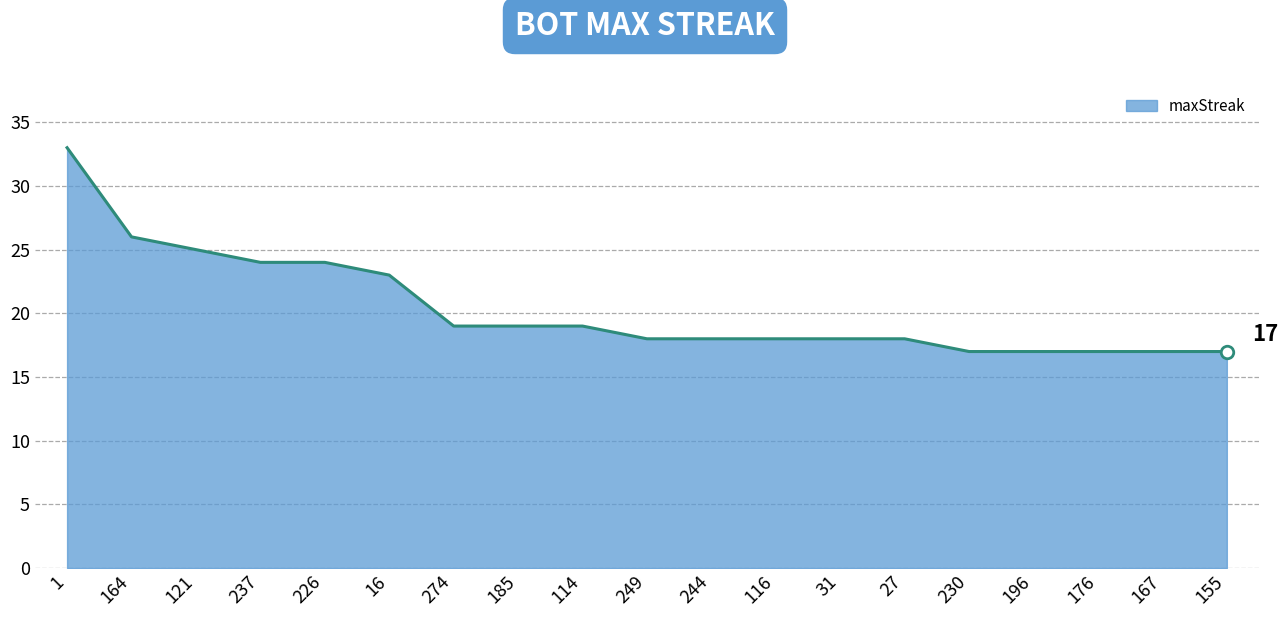

Reading left to right, list all the values displayed in this chart.

1=33	164=26	121=25	237=24	226=24	16=23	274=19	185=19	114=19	249=18	244=18	116=18	31=18	27=18	230=17	196=17	176=17	167=17	155=17